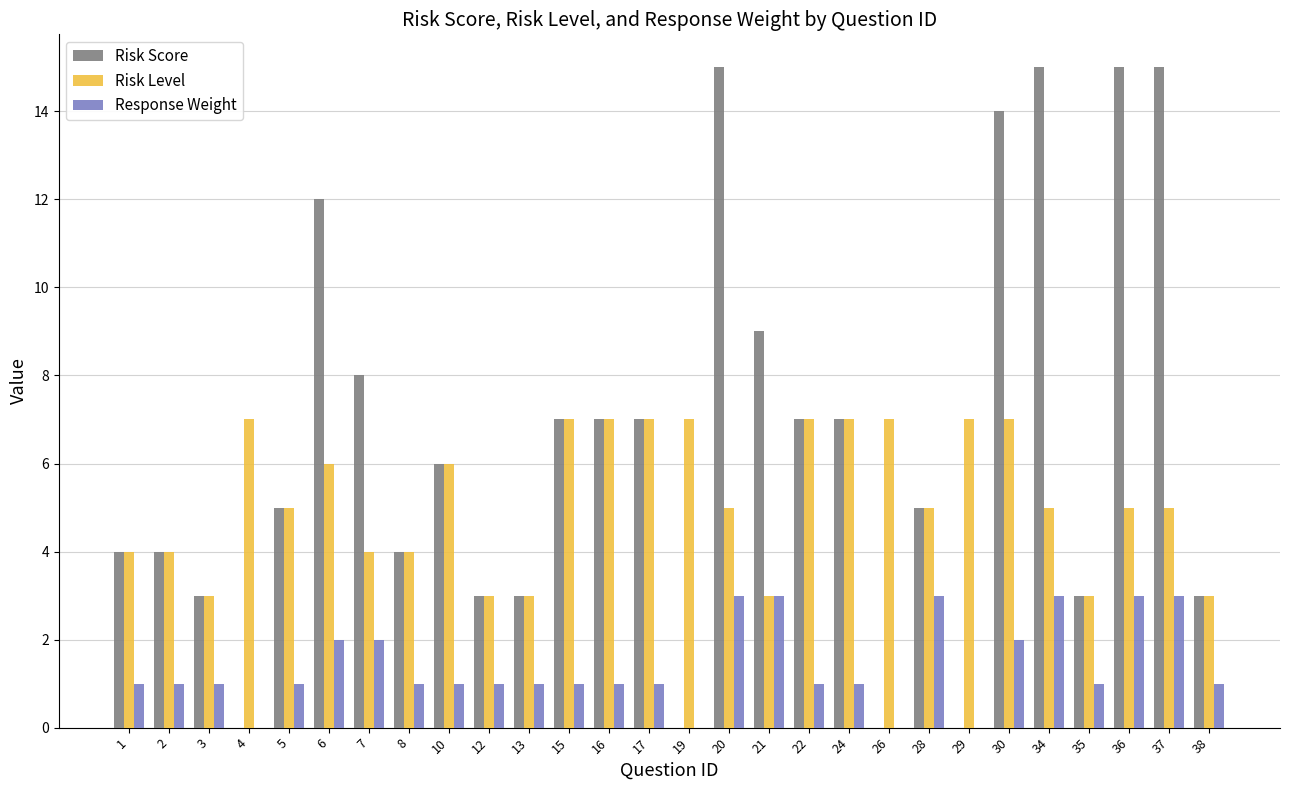

Between 30 and 36, which series saw the biggest shift?

Risk Level